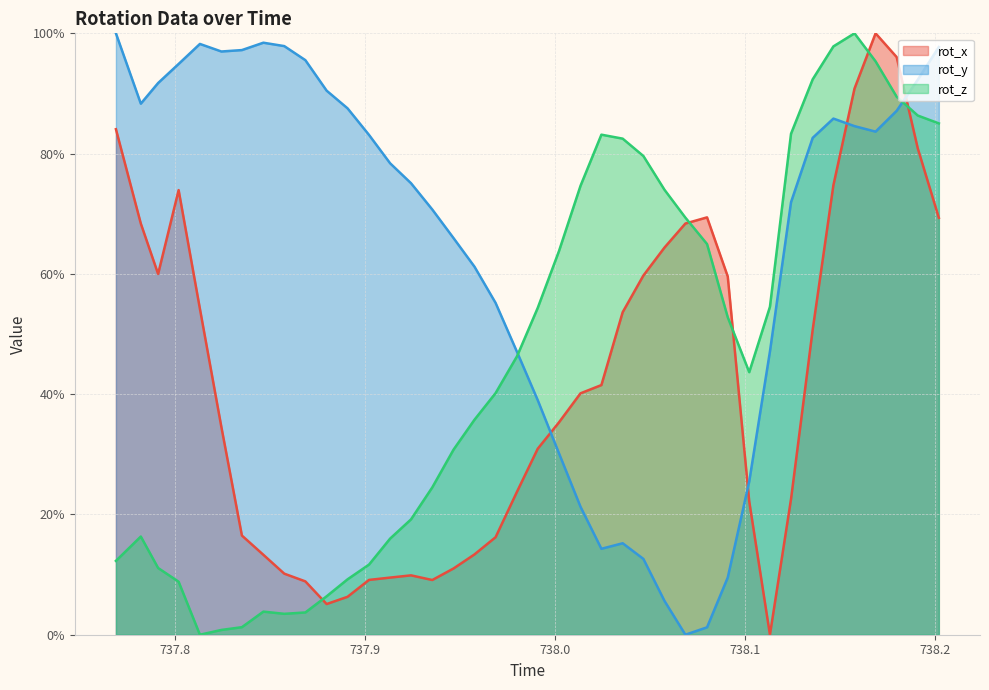

What are all the series names shown in the legend?

rot_x, rot_y, rot_z